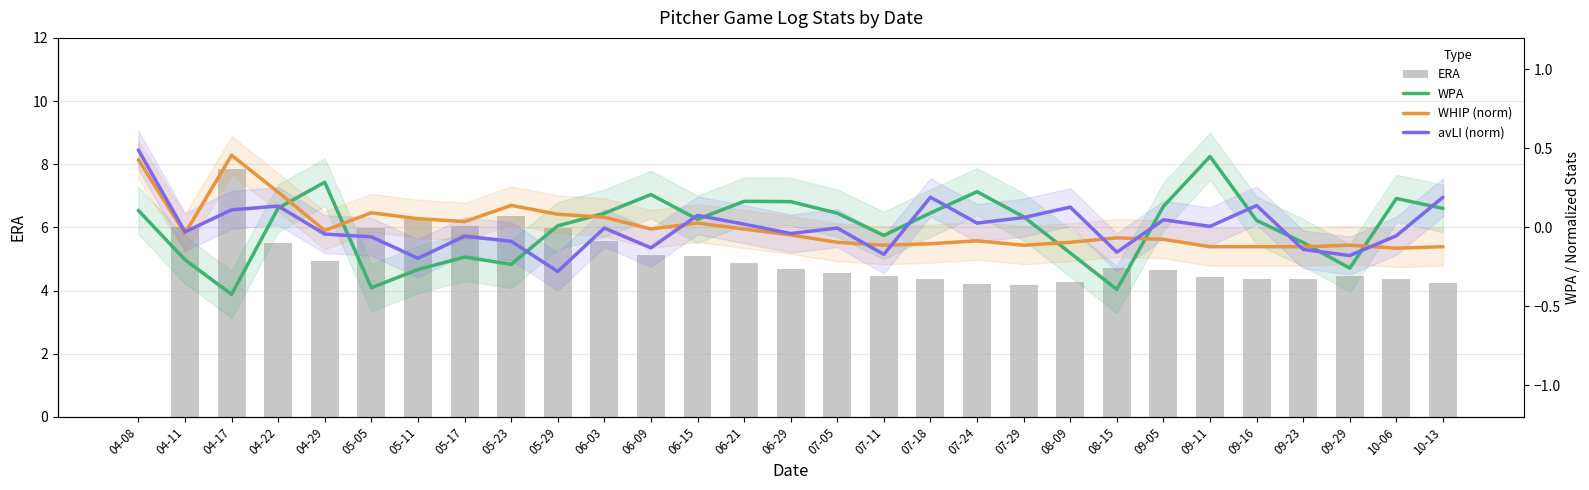

Reading right to left, list all the values displayed in this chart.

ERA: 10-13=4.2	10-06=4.3	09-29=4.5	09-23=4.4	09-16=4.4	09-11=4.4	09-05=4.6	08-15=4.7	08-09=4.3	07-29=4.2	07-24=4.2	07-18=4.3	07-11=4.5	07-05=4.6	06-29=4.7	06-21=4.9	06-15=5.1	06-09=5.1	06-03=5.6	05-29=6.0	05-23=6.4	05-17=6.0	05-11=6.3	05-05=6.0	04-29=4.9	04-22=5.5	04-17=7.8	04-11=6.0	04-08=0.0
WPA: 10-13=0.1	10-06=0.2	09-29=-0.3	09-23=-0.1	09-16=0.0	09-11=0.4	09-05=0.1	08-15=-0.4	08-09=-0.2	07-29=0.1	07-24=0.2	07-18=0.1	07-11=-0.1	07-05=0.1	06-29=0.2	06-21=0.2	06-15=0.1	06-09=0.2	06-03=0.1	05-29=0.0	05-23=-0.2	05-17=-0.2	05-11=-0.3	05-05=-0.4	04-29=0.3	04-22=0.1	04-17=-0.4	04-11=-0.2	04-08=0.1
WHIP (norm): 10-13=-0.1	10-06=-0.1	09-29=-0.1	09-23=-0.1	09-16=-0.1	09-11=-0.1	09-05=-0.1	08-15=-0.1	08-09=-0.1	07-29=-0.1	07-24=-0.1	07-18=-0.1	07-11=-0.1	07-05=-0.1	06-29=-0.0	06-21=-0.0	06-15=0.0	06-09=-0.0	06-03=0.1	05-29=0.1	05-23=0.1	05-17=0.0	05-11=0.1	05-05=0.1	04-29=-0.0	04-22=0.2	04-17=0.5	04-11=-0.0	04-08=0.4
avLI (norm): 10-13=0.2	10-06=-0.1	09-29=-0.2	09-23=-0.1	09-16=0.1	09-11=0.0	09-05=0.0	08-15=-0.2	08-09=0.1	07-29=0.1	07-24=0.0	07-18=0.2	07-11=-0.2	07-05=-0.0	06-29=-0.0	06-21=0.0	06-15=0.1	06-09=-0.1	06-03=-0.0	05-29=-0.3	05-23=-0.1	05-17=-0.1	05-11=-0.2	05-05=-0.1	04-29=-0.0	04-22=0.1	04-17=0.1	04-11=-0.0	04-08=0.5